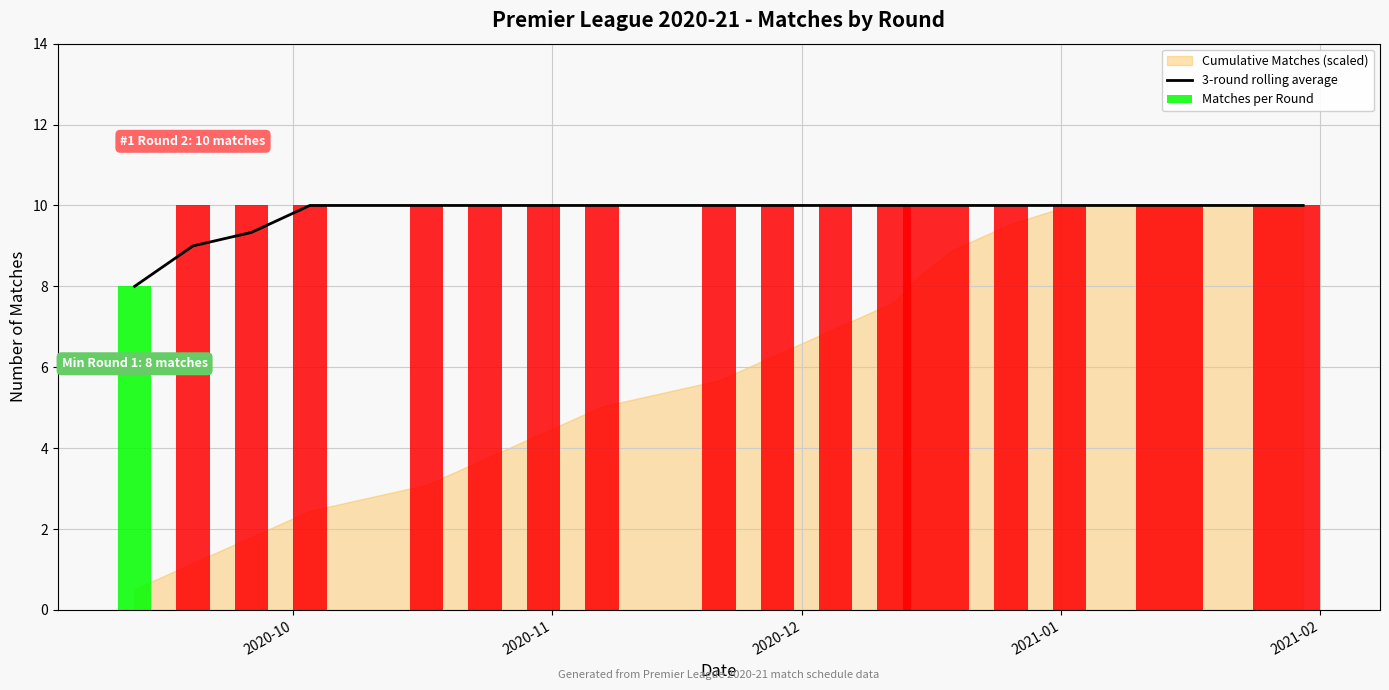

What value does the data have at 2020-11?

10.0